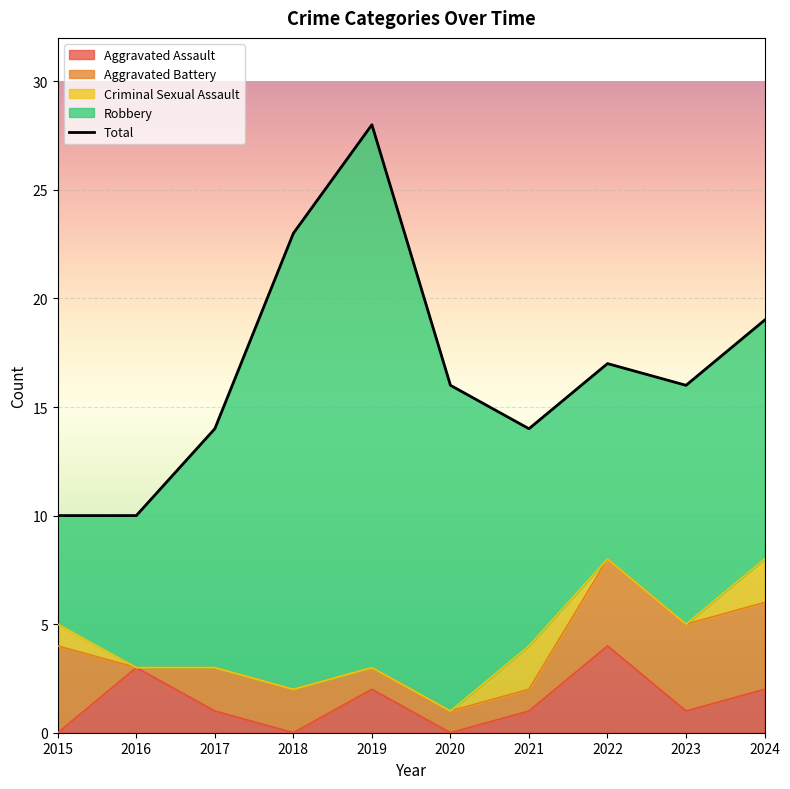

The value of Criminal Sexual Assault at 2021 is 3. True or false?

False